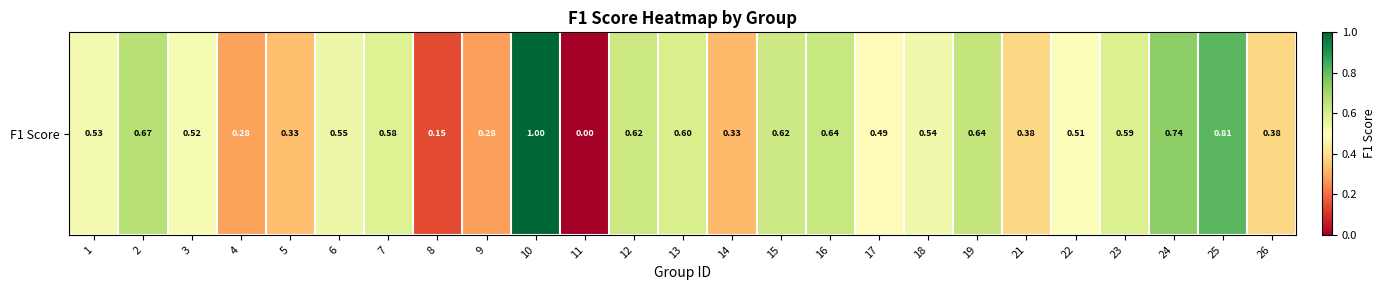

At which label is the value closest to 0?

11